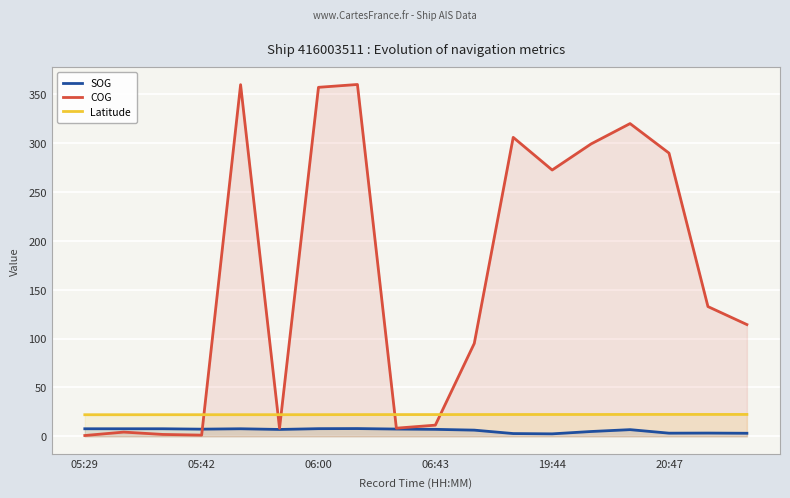

What is the difference between the maximum and second lowest values in the SOG series?

5.1